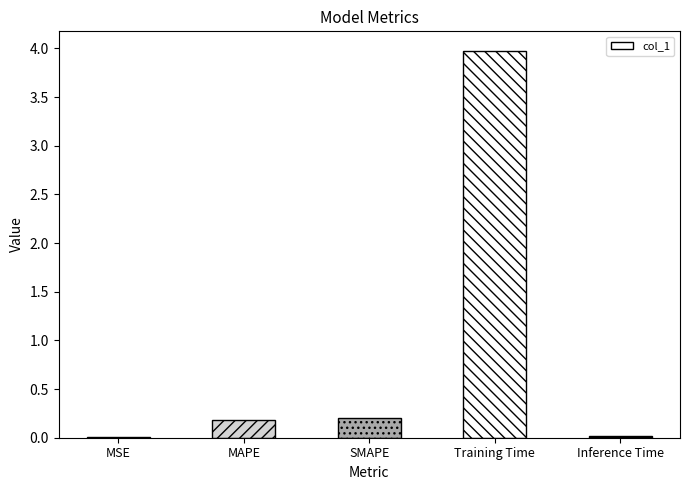

Is it true that the value at SMAPE is 0.2?

True